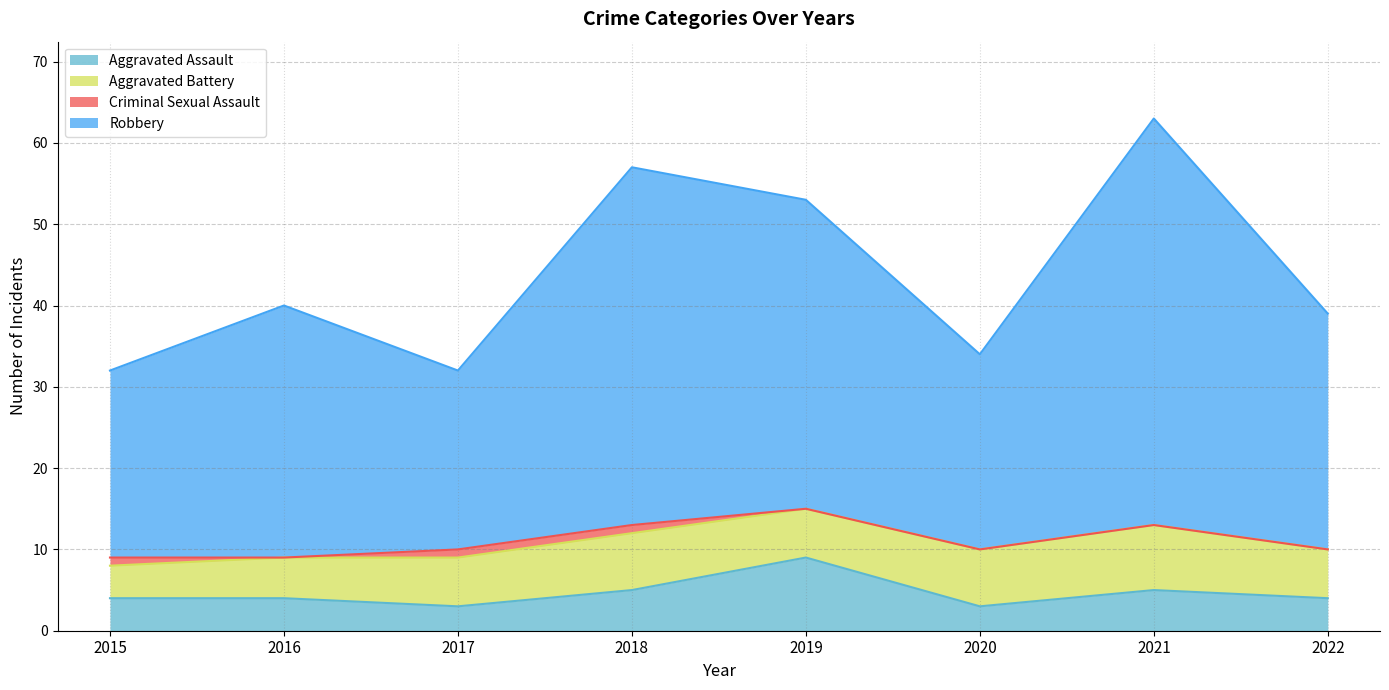

What is the difference between the maximum and minimum values in the Aggravated Assault series?

6